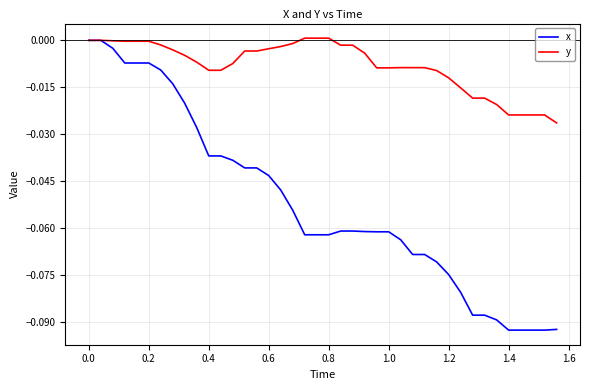

Which series has the largest total across all categories?

y